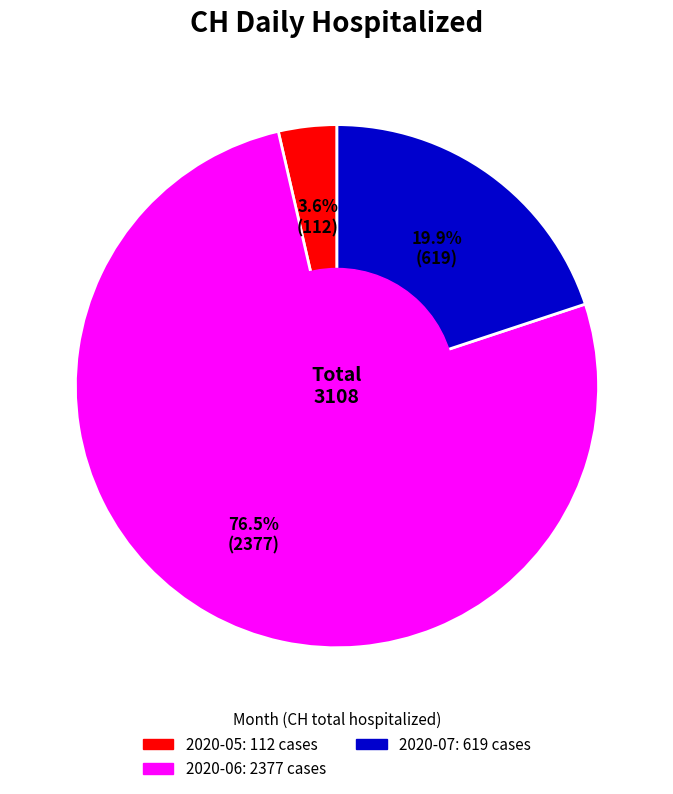

How many segments does this pie chart have?

3